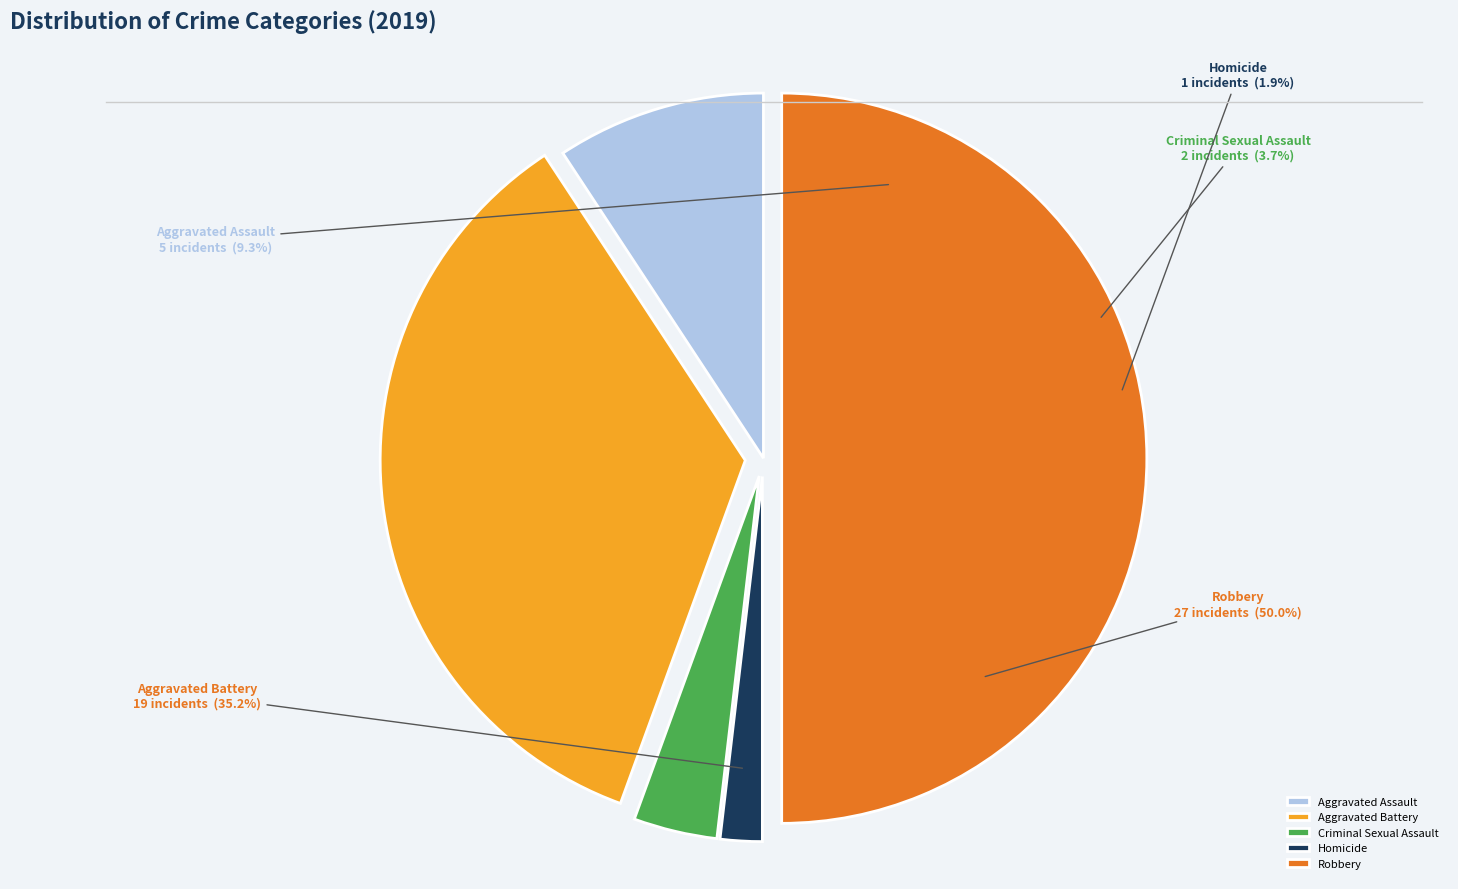

What is the ratio of the value at Criminal Sexual Assault to the value at Aggravated Battery?

0.1